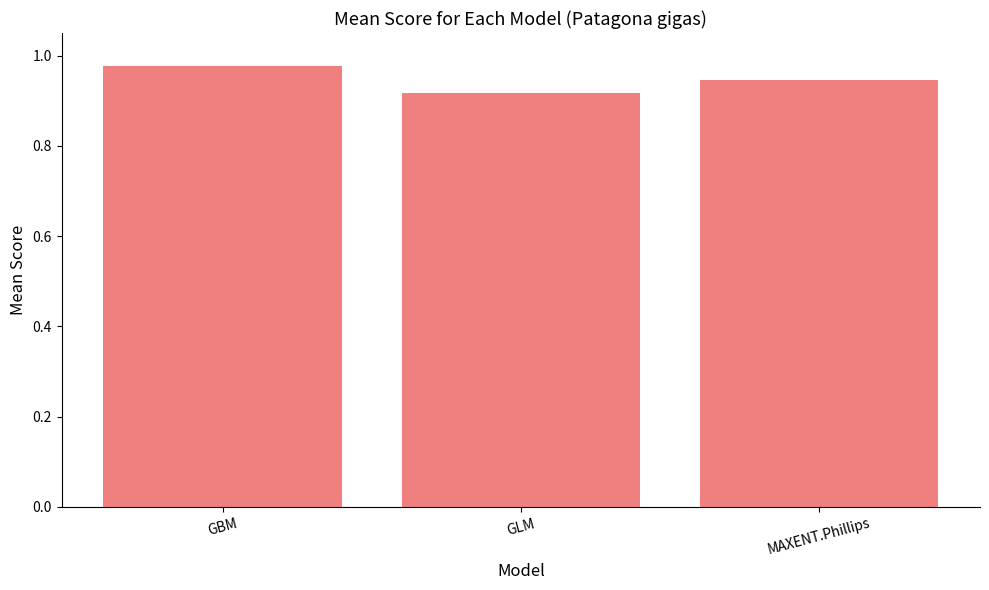

How many bars are there in total?

3